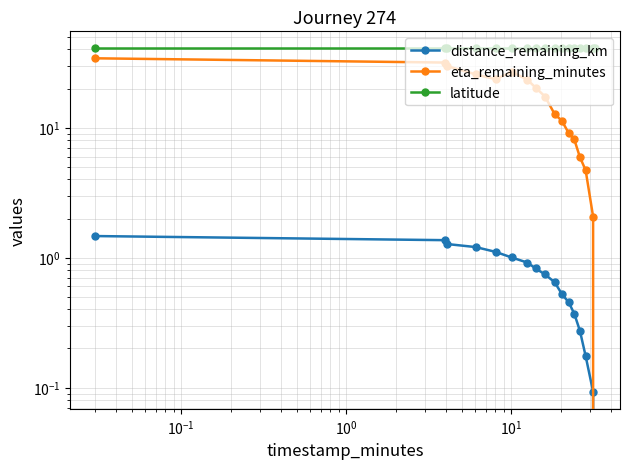

List the series in order of their peak value, highest first.

latitude, eta_remaining_minutes, distance_remaining_km